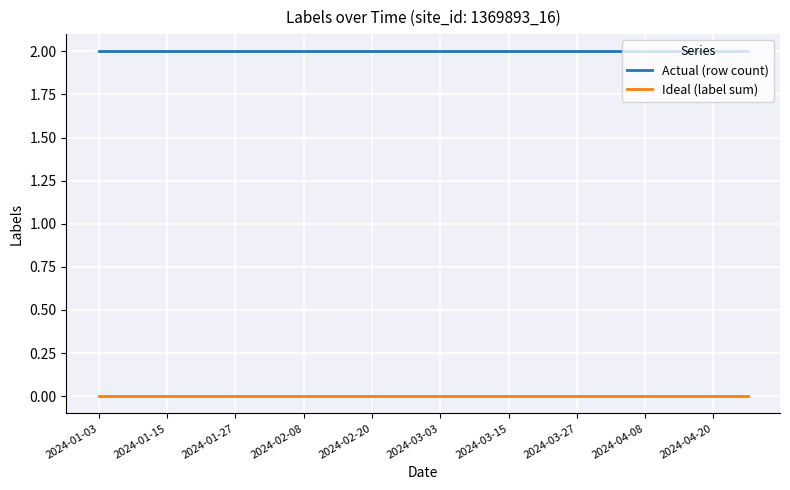

Which series has the largest total across all categories?

Actual (row count)